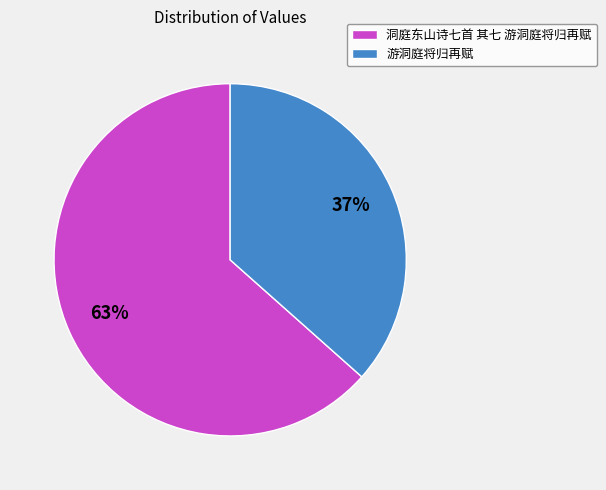

Count the number of slices in the pie.

2